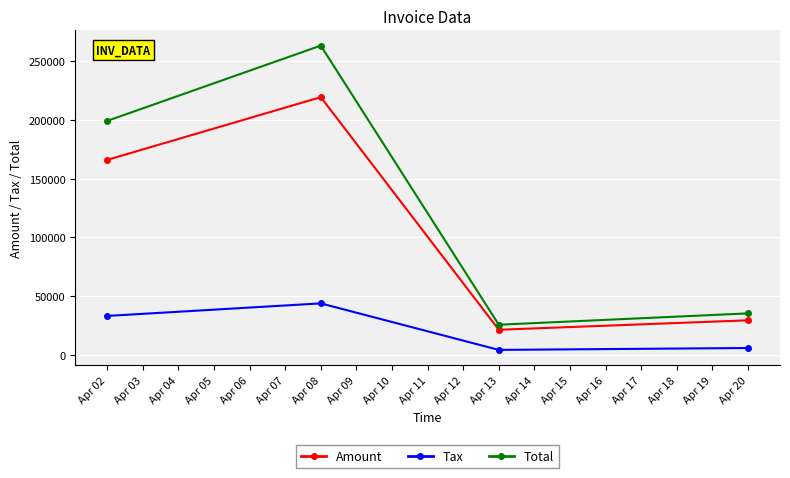

The value of Total at Apr 08 is 263100.0. True or false?

True